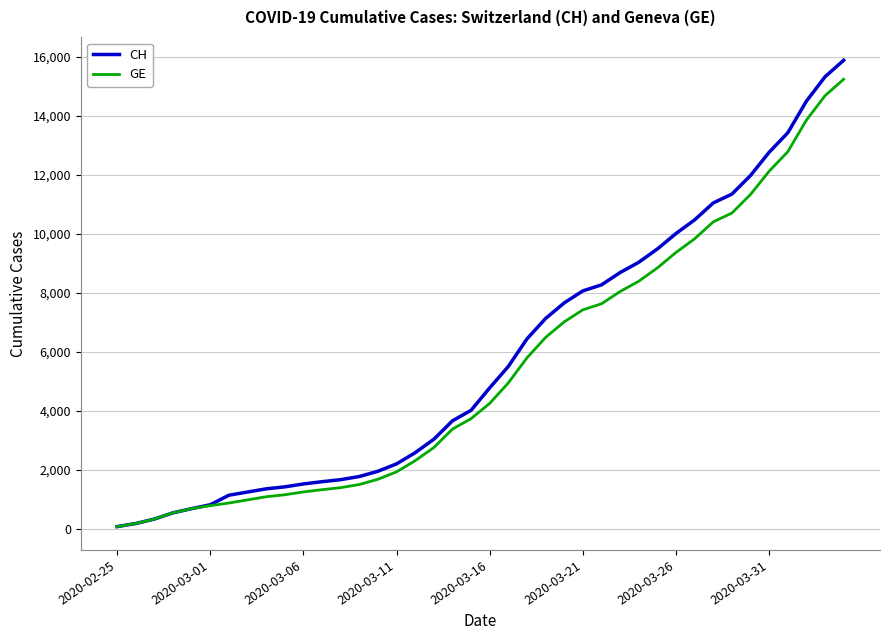

What is the highest value of the GE series?

15233